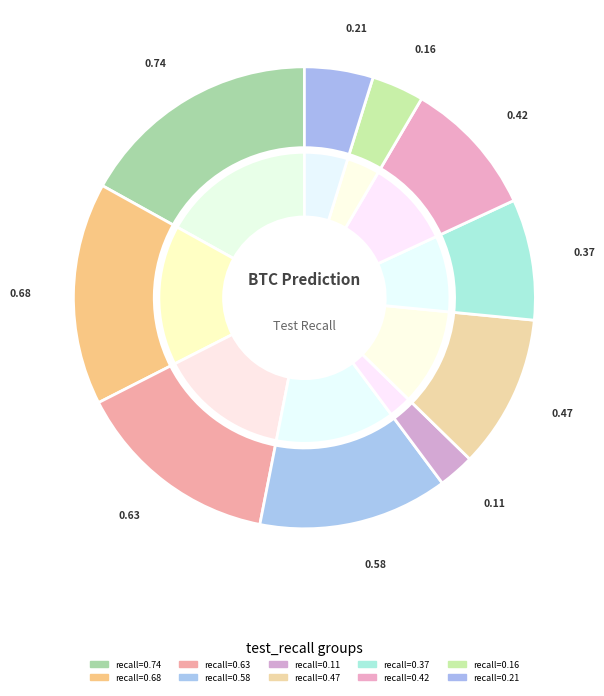

Rank the categories by value from highest to lowest.

test_recall=0.74, test_recall=0.68, test_recall=0.63, test_recall=0.58, test_recall=0.47, test_recall=0.42, test_recall=0.37, test_recall=0.21, test_recall=0.16, test_recall=0.11